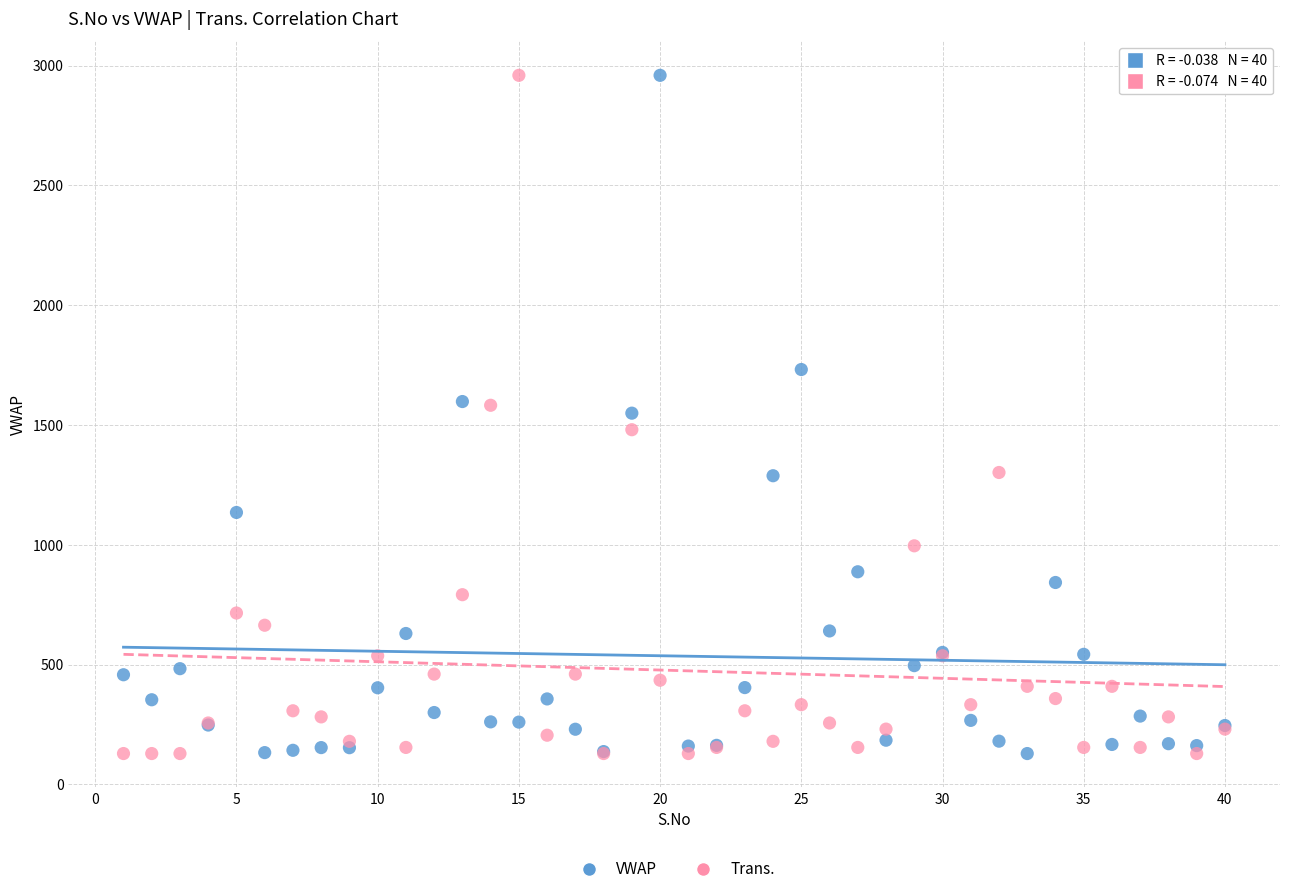

What is the X range (max minus min) for the scatter plot?

39.0